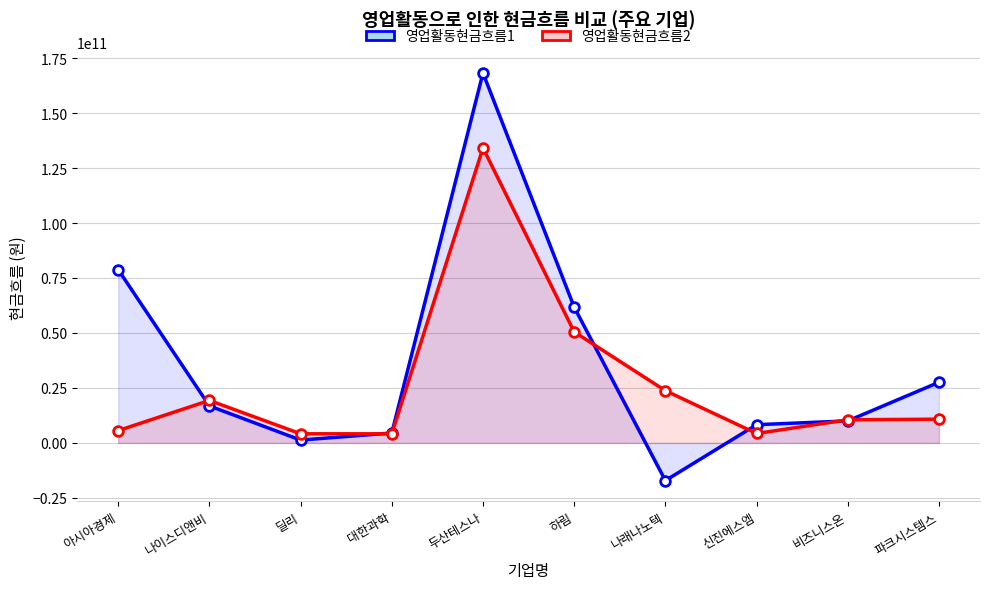

What is the value of the 영업활동현금흐름2 point at the 3rd from the left?

4143202730